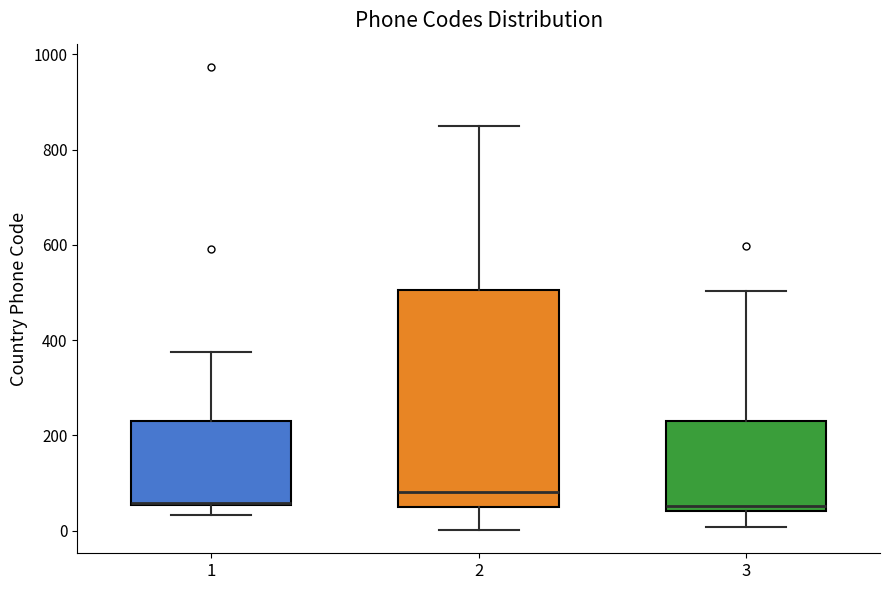

Reading left to right, transcribe this box plot: for each box, give where its median line is, the range the box spans, and where its two whiskers end, as read against the y-axis. The values are not printed on the chart, so give them approximately, as read against the axis.

1: median 60 (drawn on the box's lower edge), box 60 to 240, whiskers 40 to 380
2: median 80, box 40 to 500, whiskers 0 to 860
3: median 60, box 40 to 240, whiskers 0 to 500